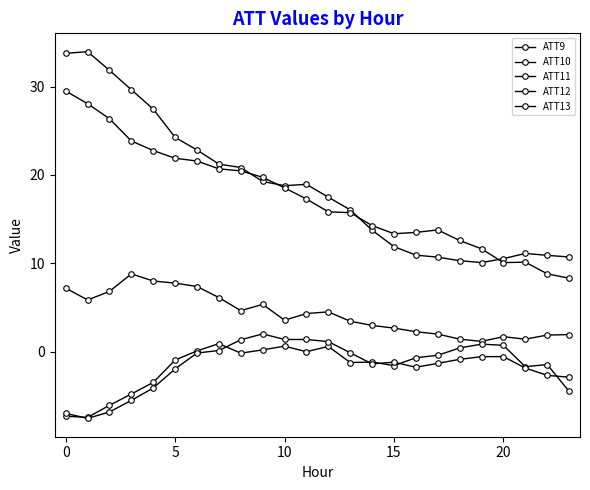

True or false: ATT12 and ATT13 cross at least once.

False